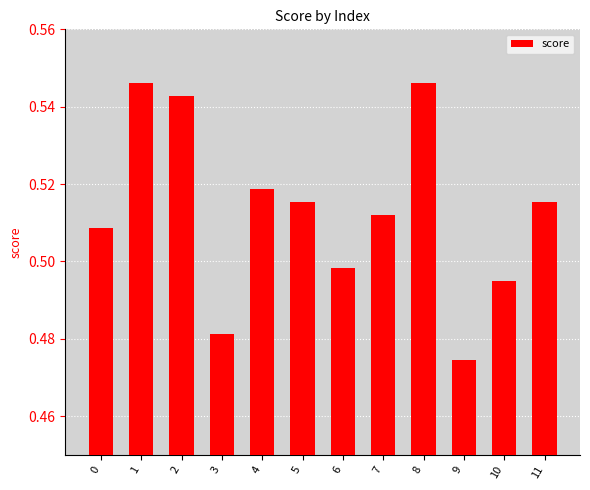

What is the sum of all values?

6.2